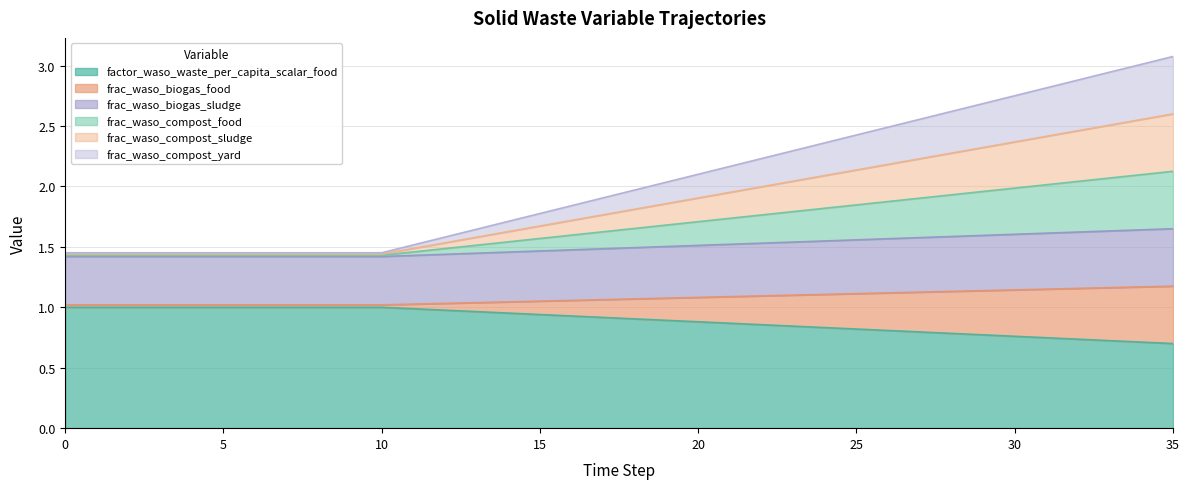

True or false: frac_waso_biogas_sludge has a value of 1.4 at 11.

True